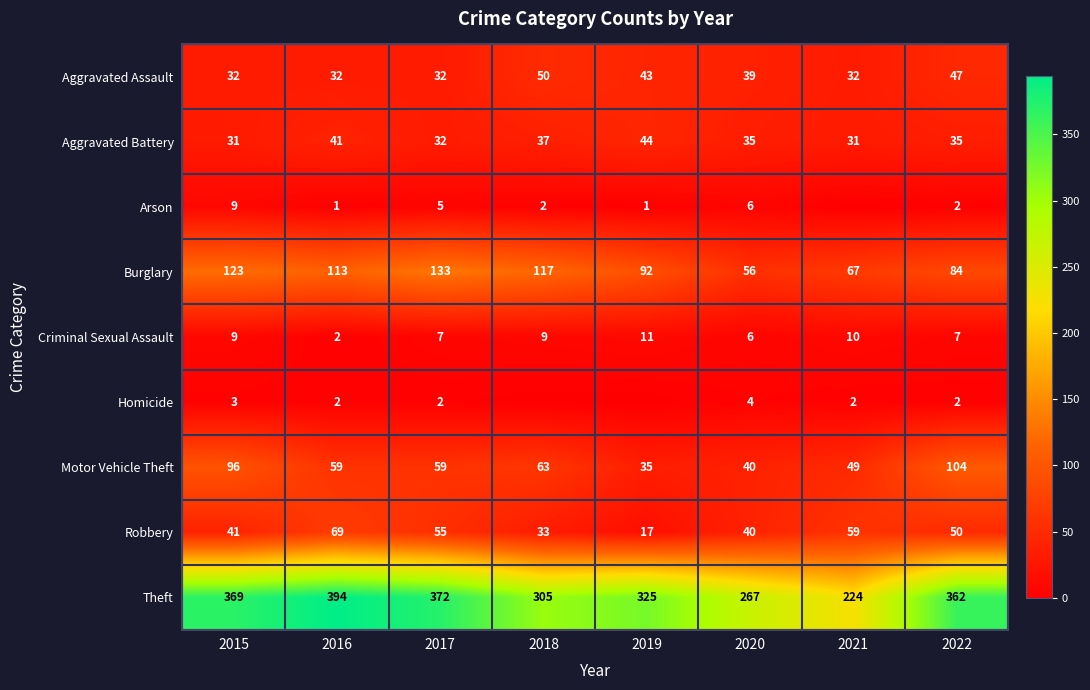

What is the difference between the second highest and minimum values in the Theft series?

148